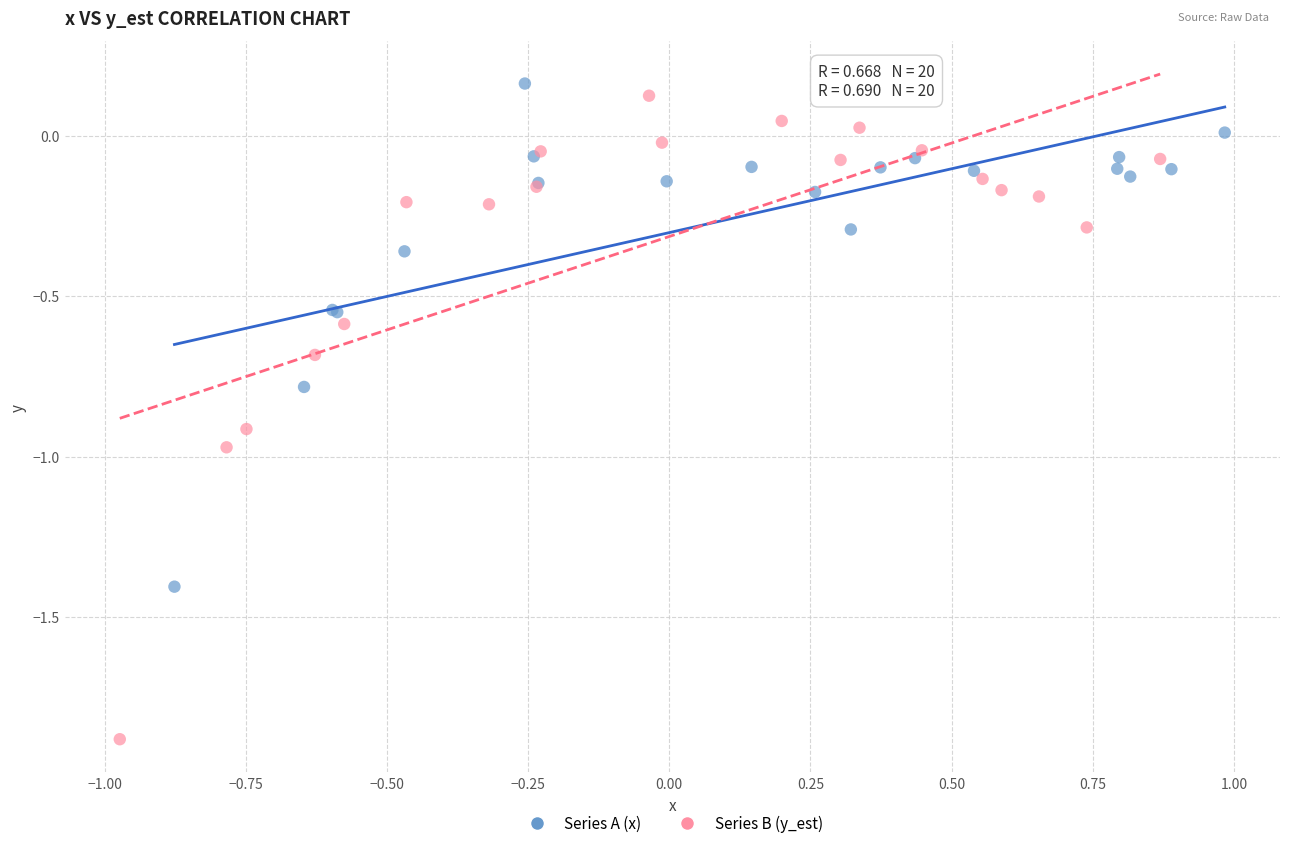

What are all the series names shown in the legend?

Series A (x), Series B (y_est)